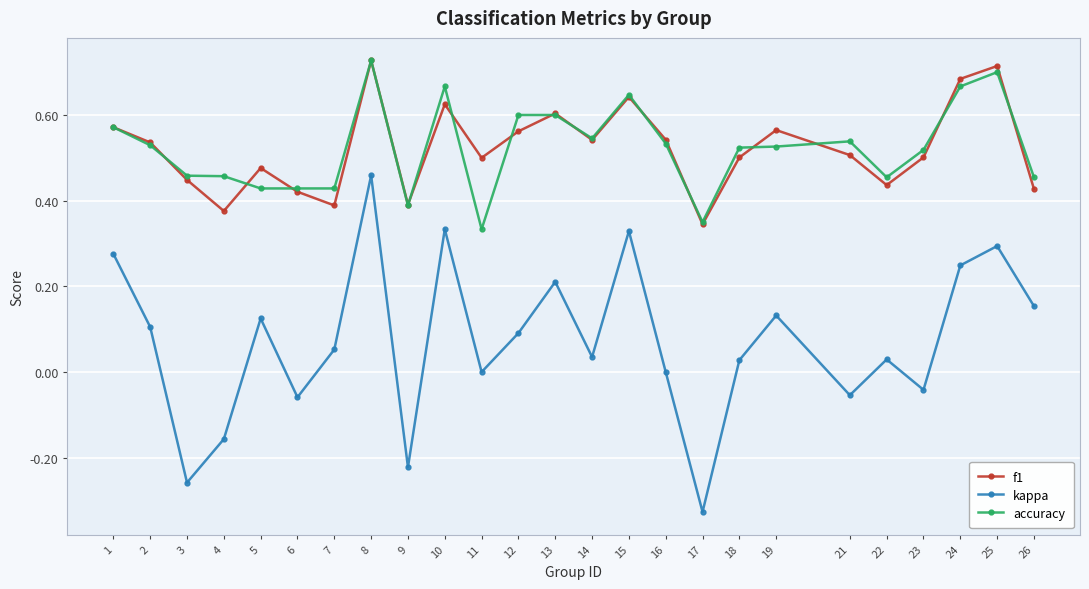

Which category has the highest value in the kappa series?

8